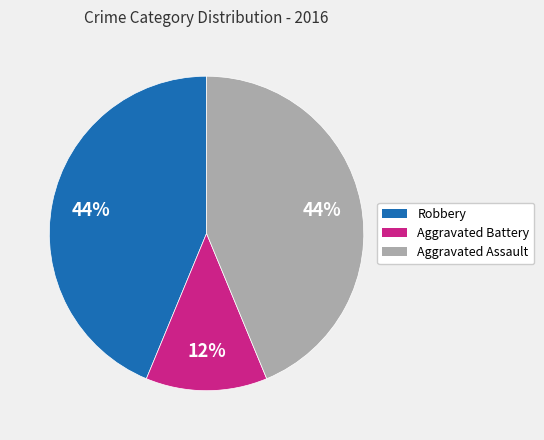

Is it true that Robbery is 44% of the pie?

True